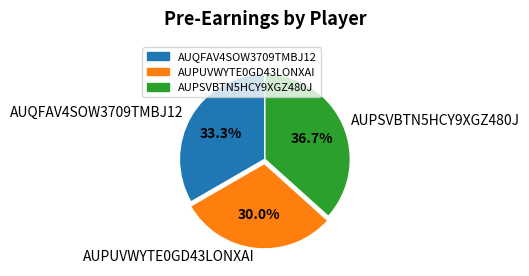

Which slice is the largest?

AUPSVBTN5HCY9XGZ480J